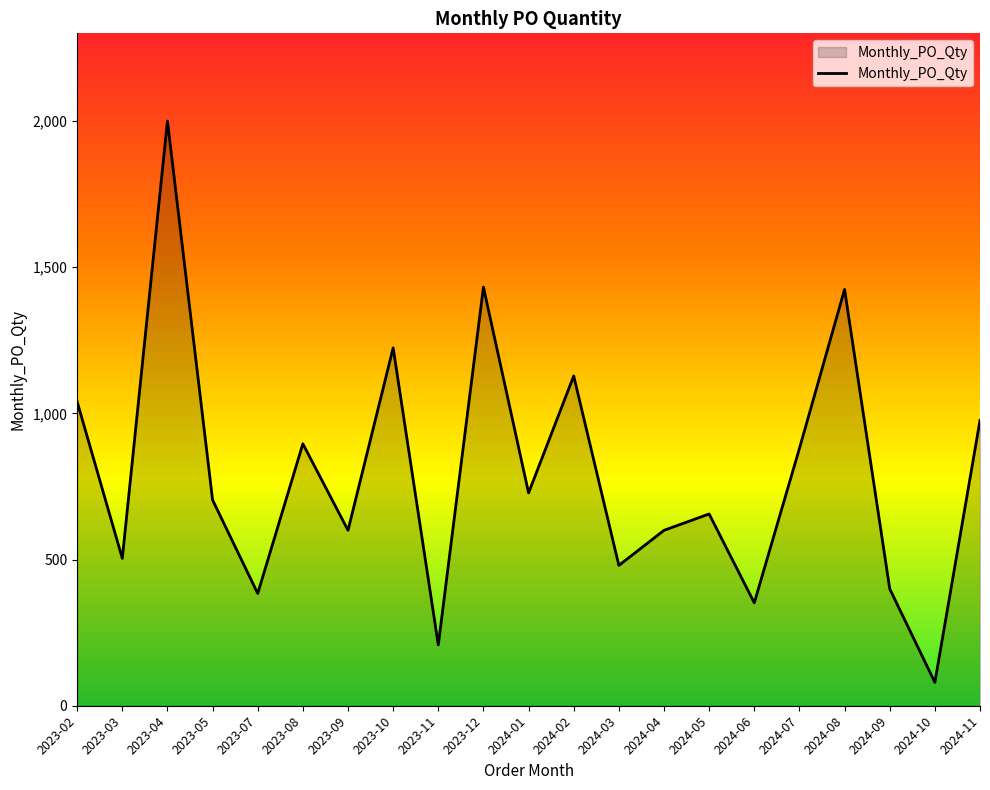

What is the difference between the maximum and minimum values?

1920